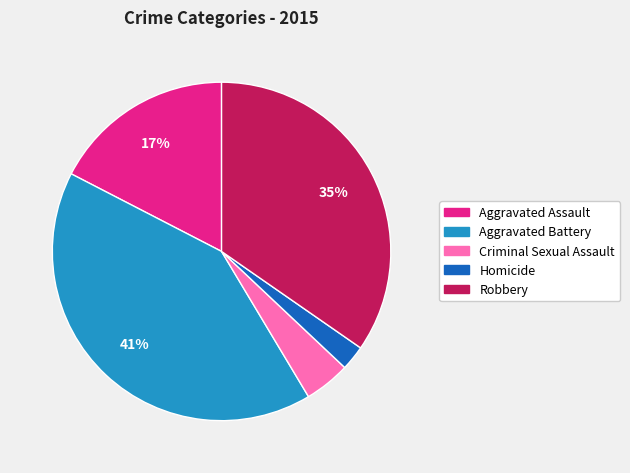

Count the number of slices in the pie.

5